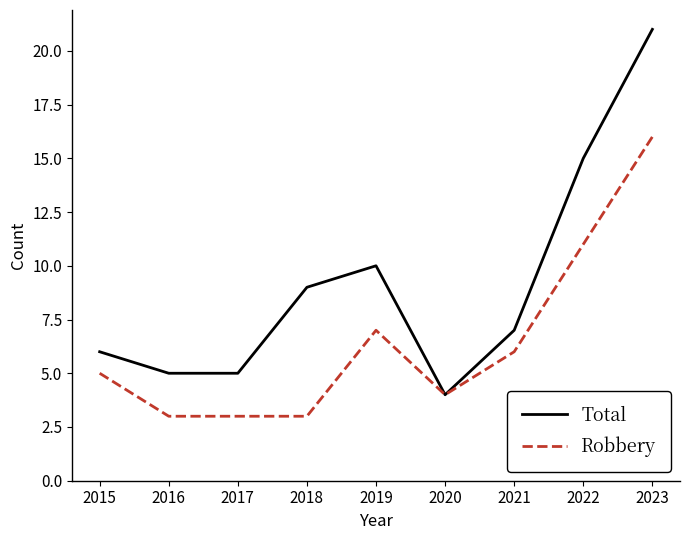

At which label does Total first exceed 7?

2018